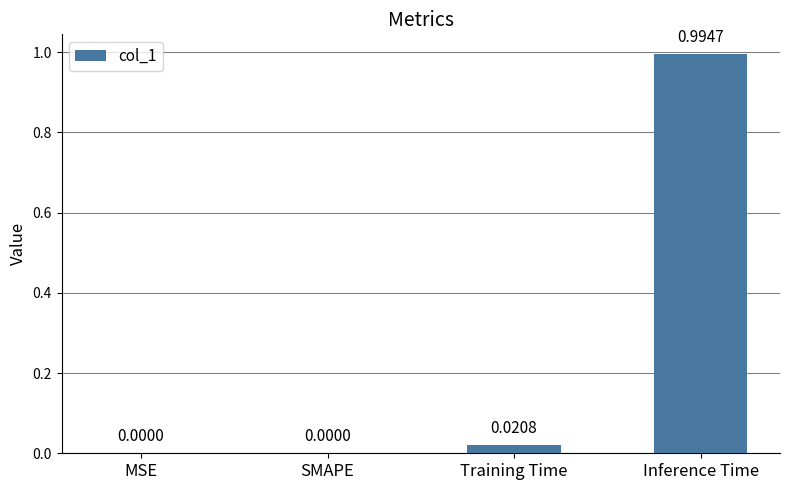

At which category does the chart reach its peak across all series?

Inference Time